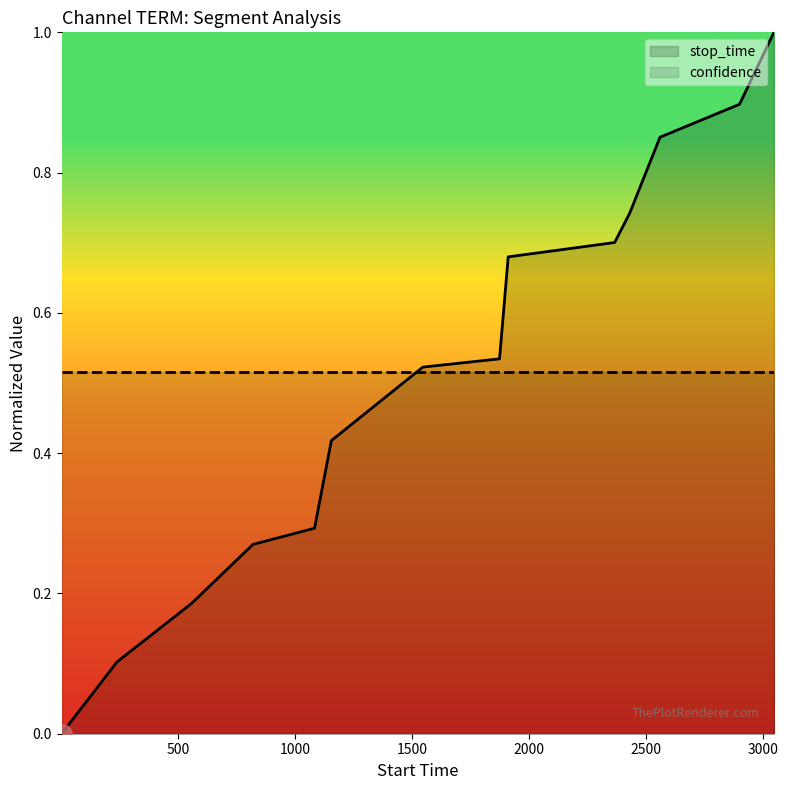

How many intersections are there between stop_time and confidence?

1